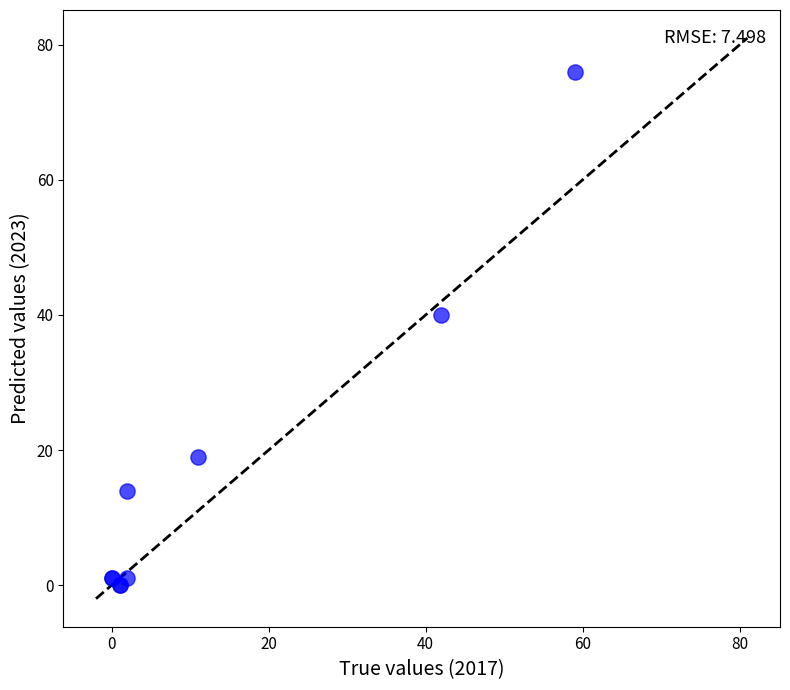

What Y value in the scatter plot is closest to 38?

40